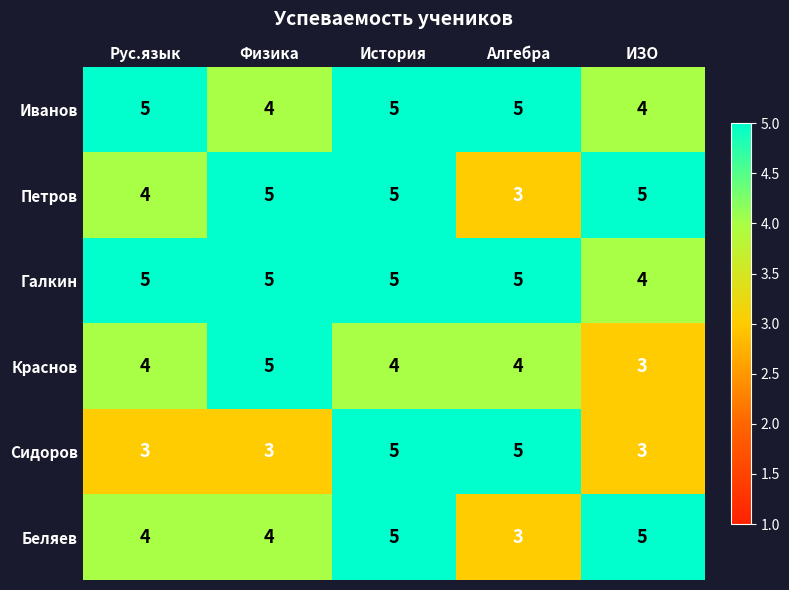

Which series has the largest total across all categories?

Галкин